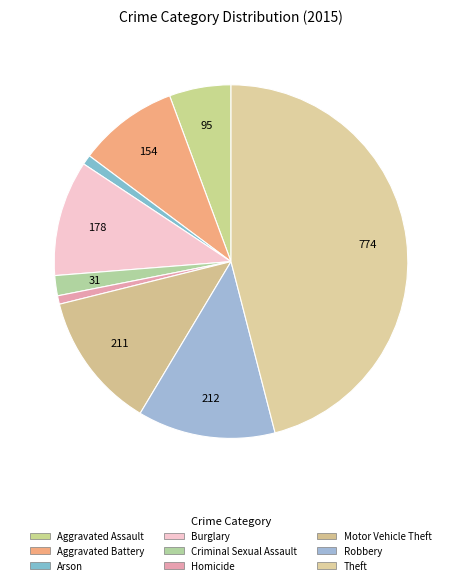

What percentage is the Motor Vehicle Theft slice, to the nearest percent?

13%